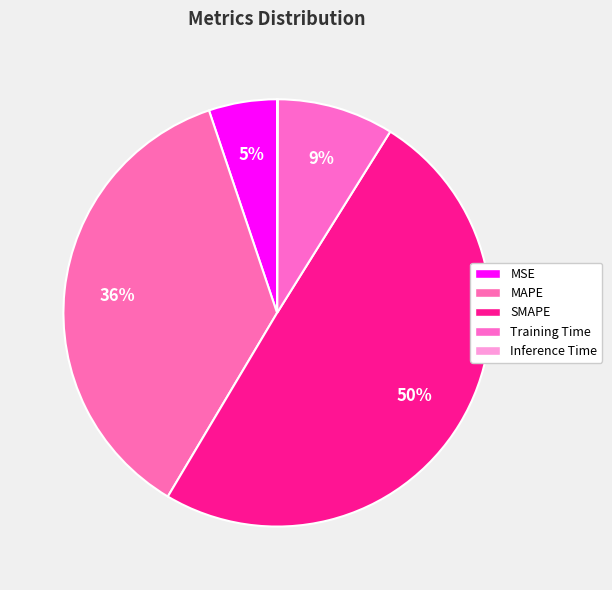

Is Training Time the majority of the pie?

No